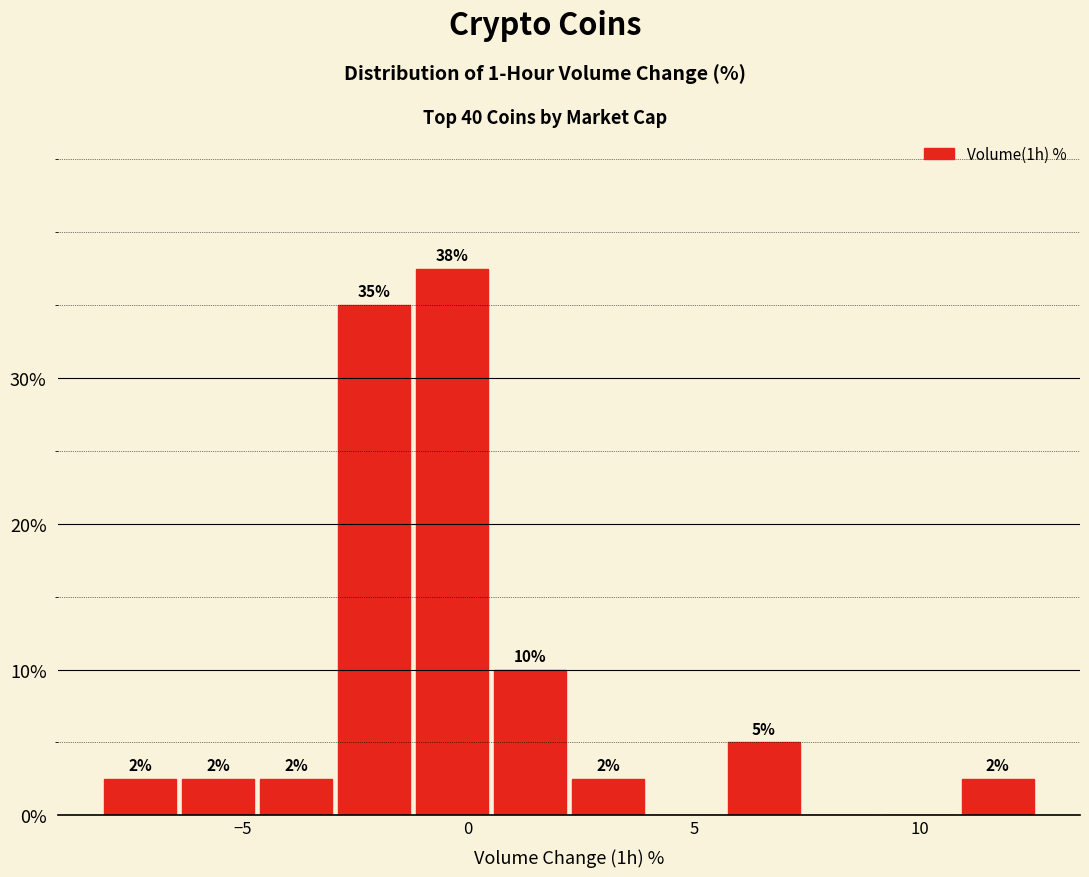

Read against the x-axis, roughly where is the centre of the tallest bar?

-0.5